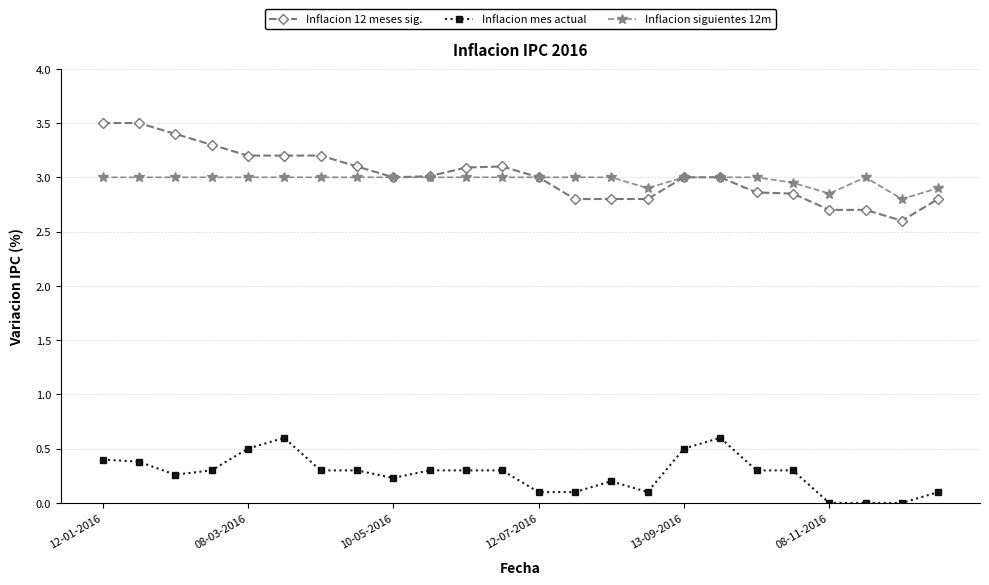

What is the maximum value shown in the chart?

3.5